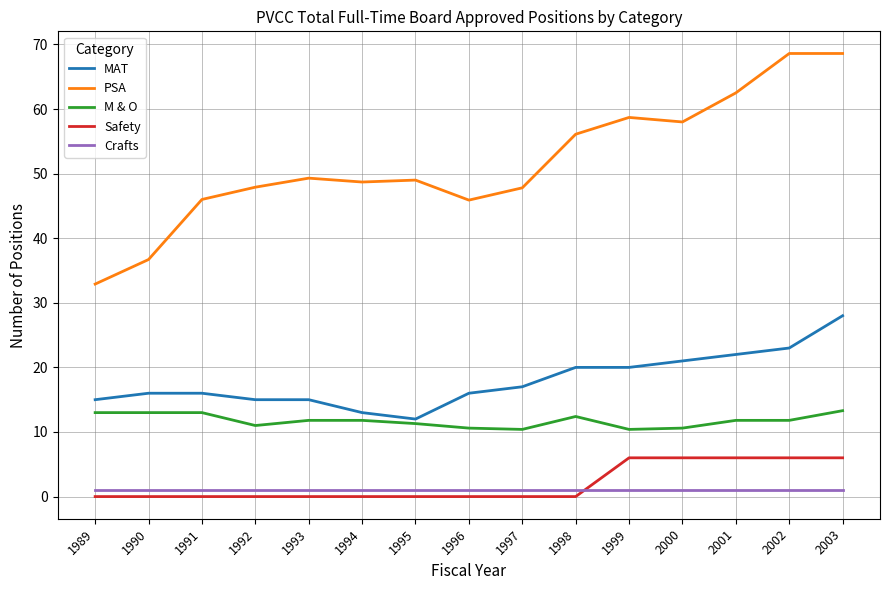

At which category is the sum across all series the highest?

2003